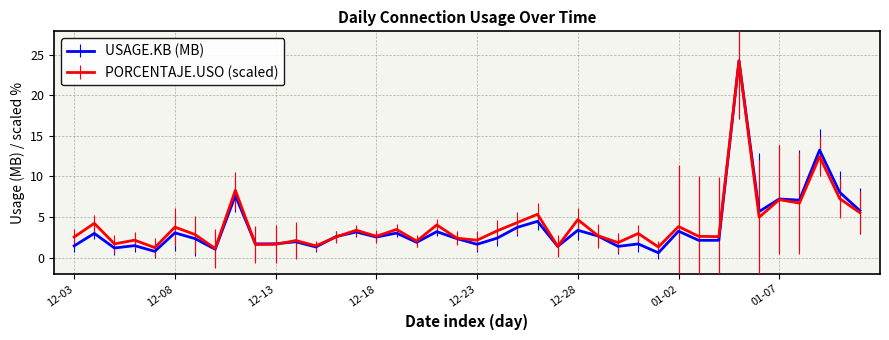

Which series has the widest spread of values?

USAGE.KB (MB)